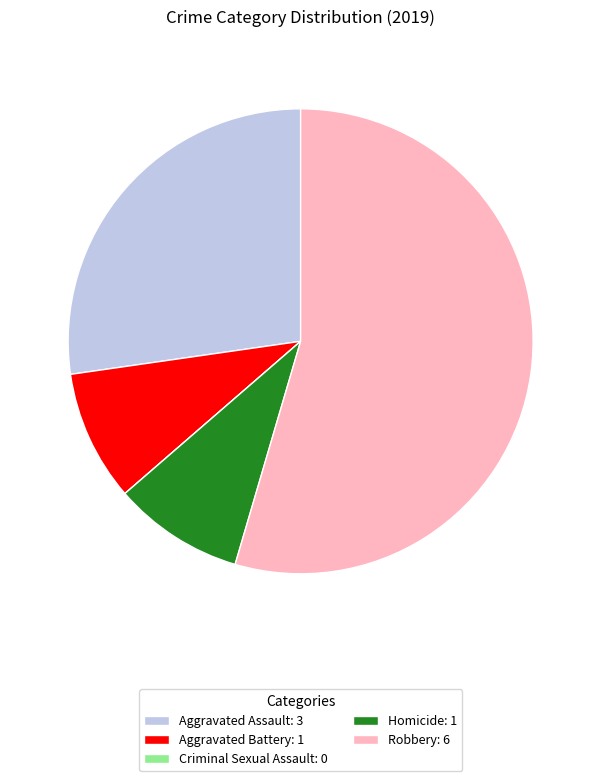

Between Aggravated Assault and Homicide, which is larger?

Aggravated Assault